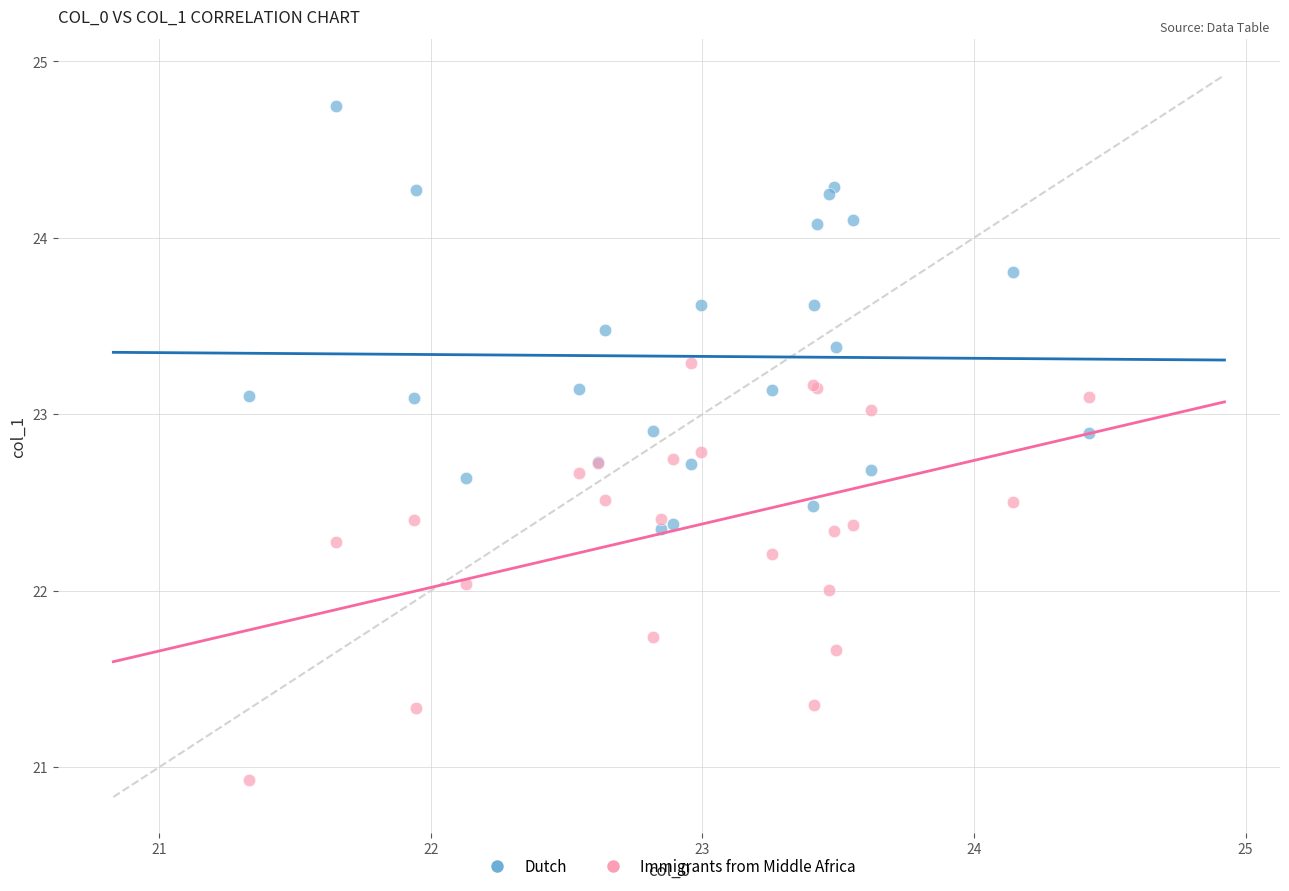

Which series contains the lowest Y value?

Immigrants from Middle Africa